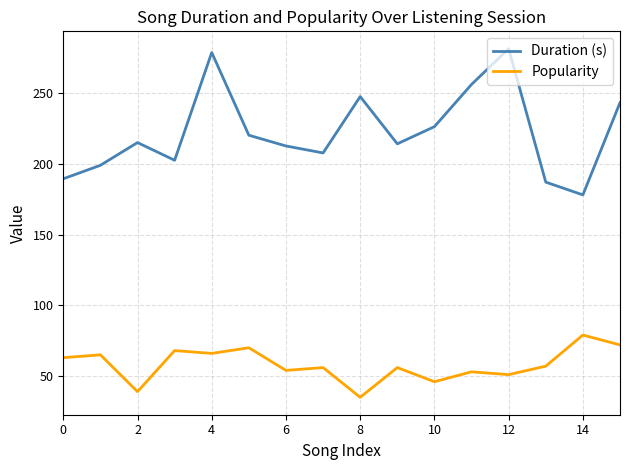

What is the greatest value displayed?

281.2